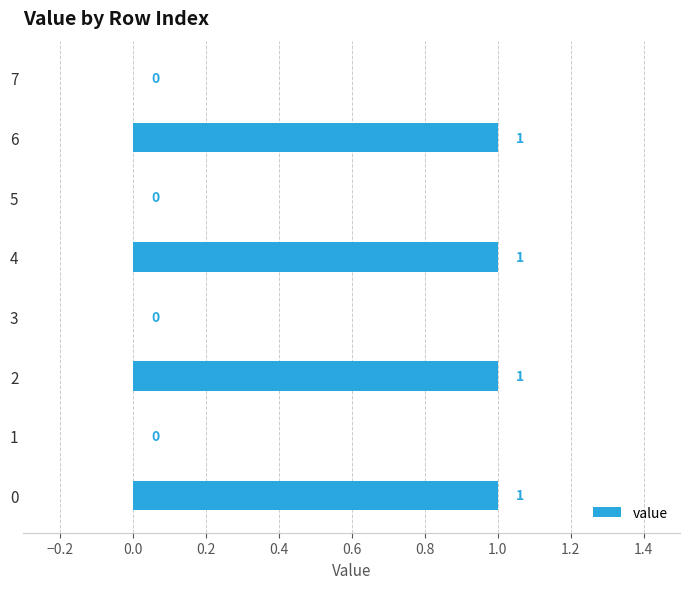

Is it true that the value at 1 is 1?

False